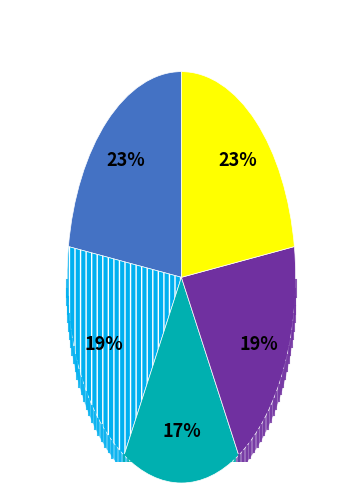

To the nearest percent, what portion does Liability Strength5 represent?

23%